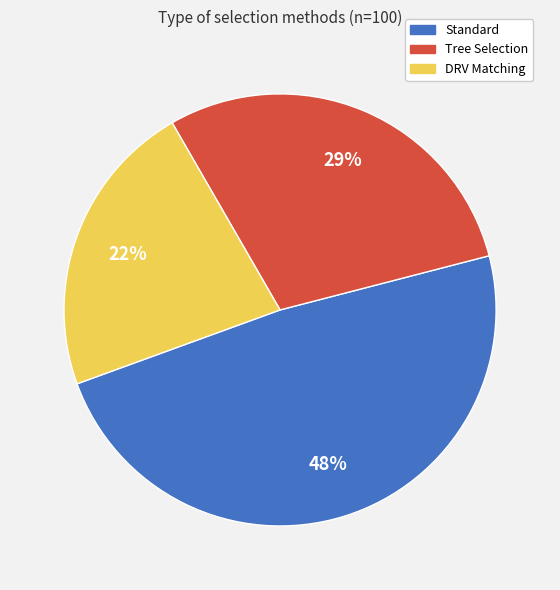

To the nearest percent, what is the average slice percentage?

33%